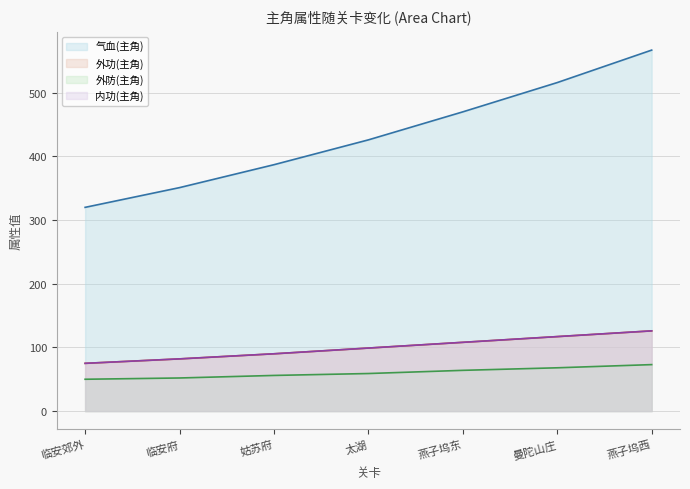

How many distinct data groups are displayed?

4